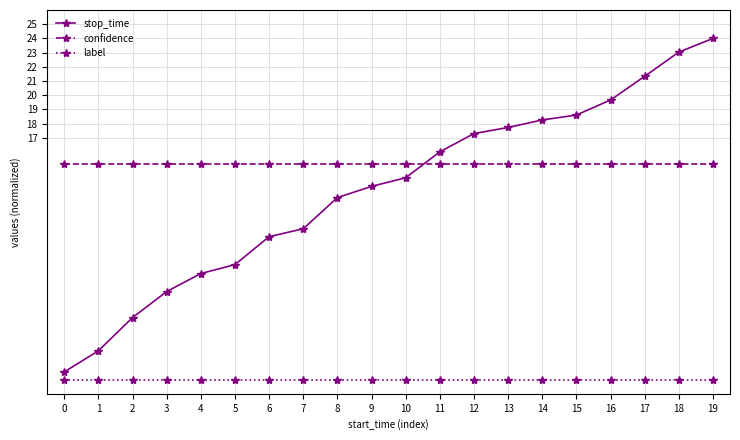

Reading left to right, transcribe all the data shown in this chart.

stop_time: 0=0.5	1=2.0	2=4.4	3=6.2	4=7.5	5=8.1	6=10.1	7=10.6	8=12.8	9=13.6	10=14.2	11=16.0	12=17.3	13=17.7	14=18.3	15=18.6	16=19.7	17=21.3	18=23.0	19=24.0
confidence: 0=15.2	1=15.2	2=15.2	3=15.2	4=15.2	5=15.2	6=15.2	7=15.2	8=15.2	9=15.2	10=15.2	11=15.2	12=15.2	13=15.2	14=15.2	15=15.2	16=15.2	17=15.2	18=15.2	19=15.2
label: 0=0.0	1=0.0	2=0.0	3=0.0	4=0.0	5=0.0	6=0.0	7=0.0	8=0.0	9=0.0	10=0.0	11=0.0	12=0.0	13=0.0	14=0.0	15=0.0	16=0.0	17=0.0	18=0.0	19=0.0